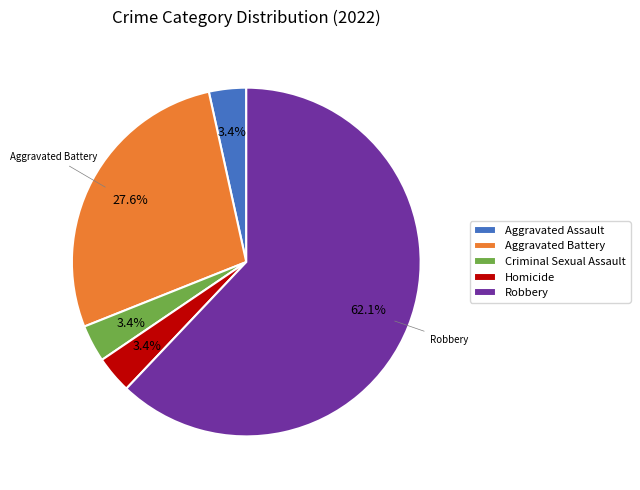

Does Aggravated Battery represent more than half of the total?

No